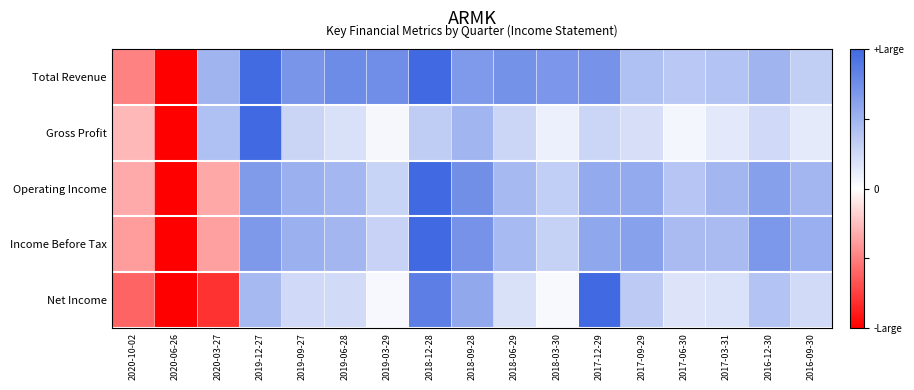

Which series has the widest spread of values?

Total Revenue